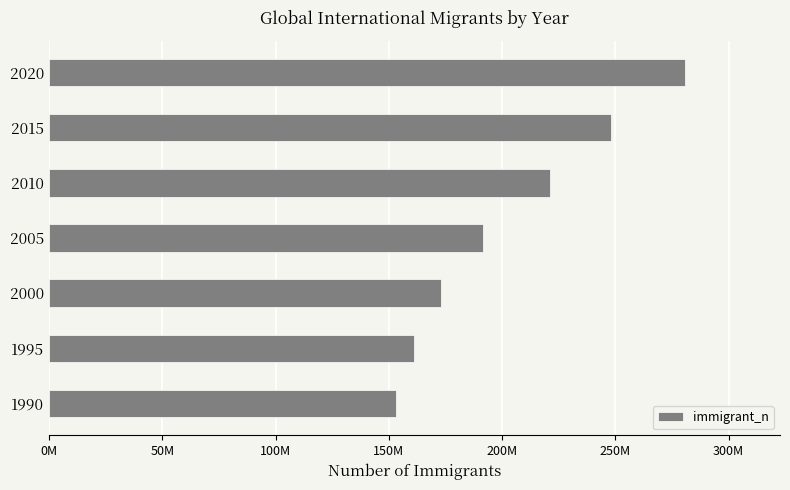

Rank the categories by value from highest to lowest.

2020, 2015, 2010, 2005, 2000, 1995, 1990